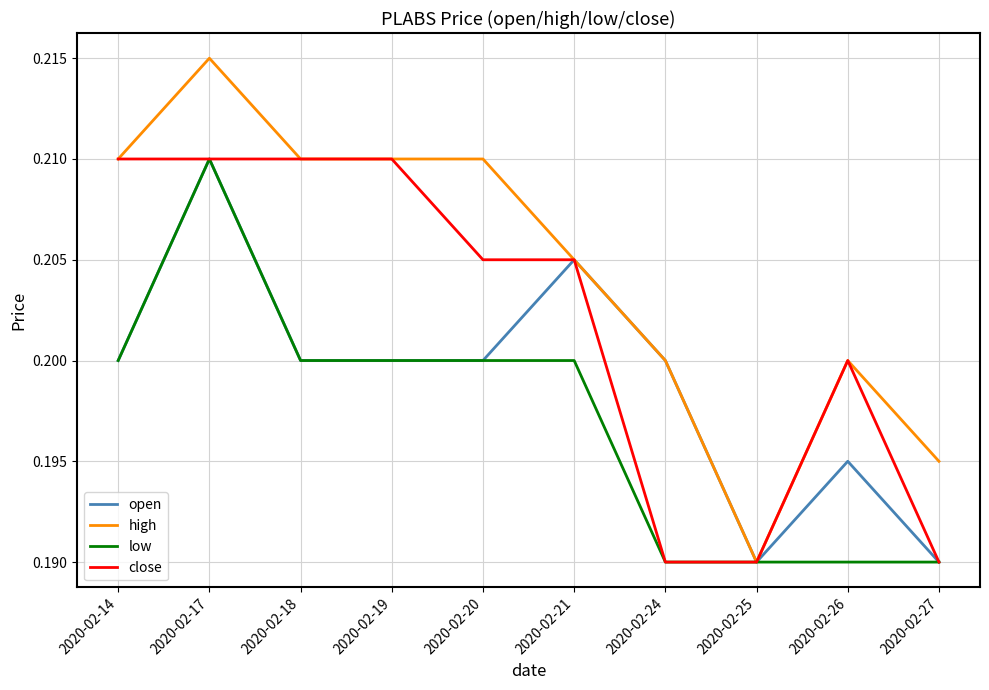

List the series in order of their overall mean, lowest first.

low, open, close, high